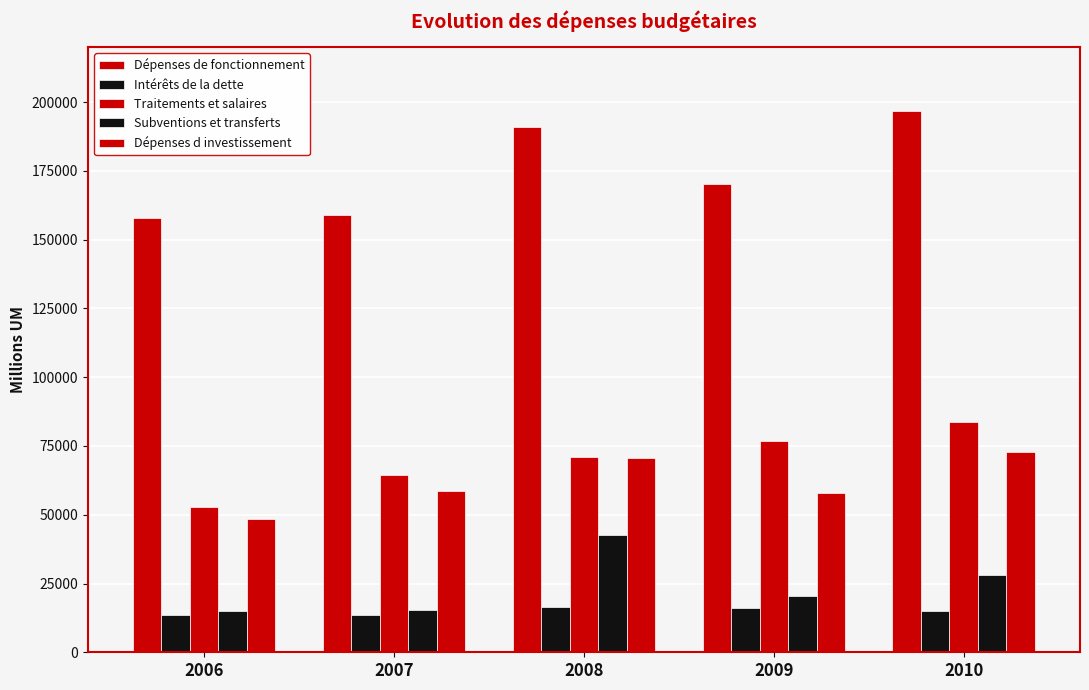

How many values in the Intérêts de la dette series are below 15040?

2